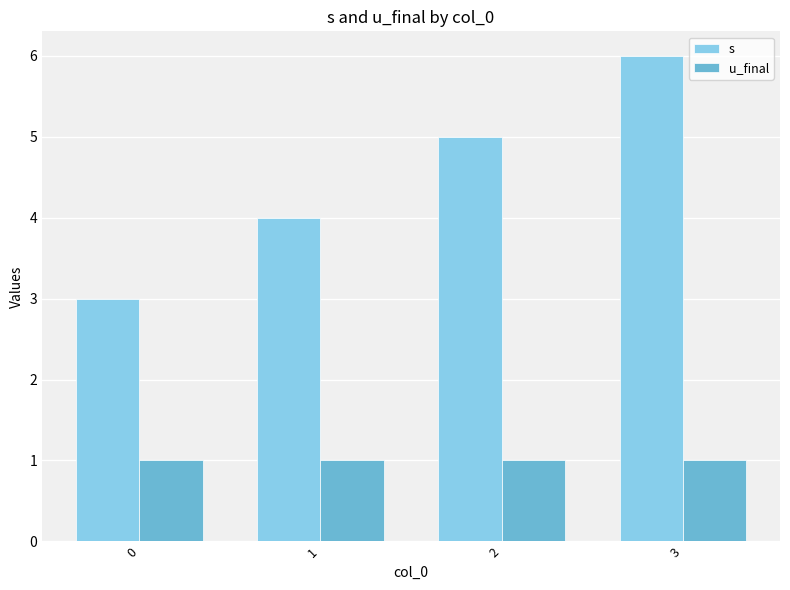

What is the total value across all series at 2?

6